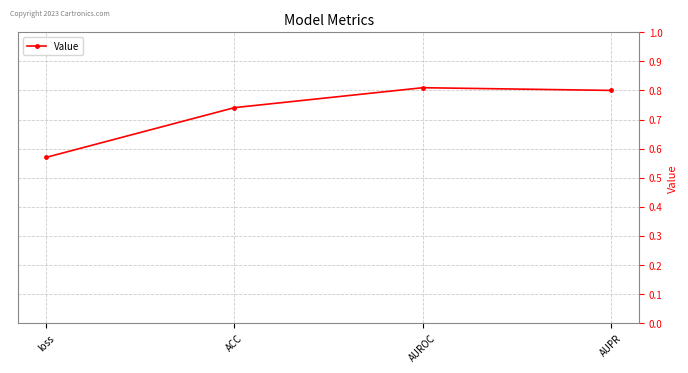

Is it true that the value at AUPR is 1.4?

False